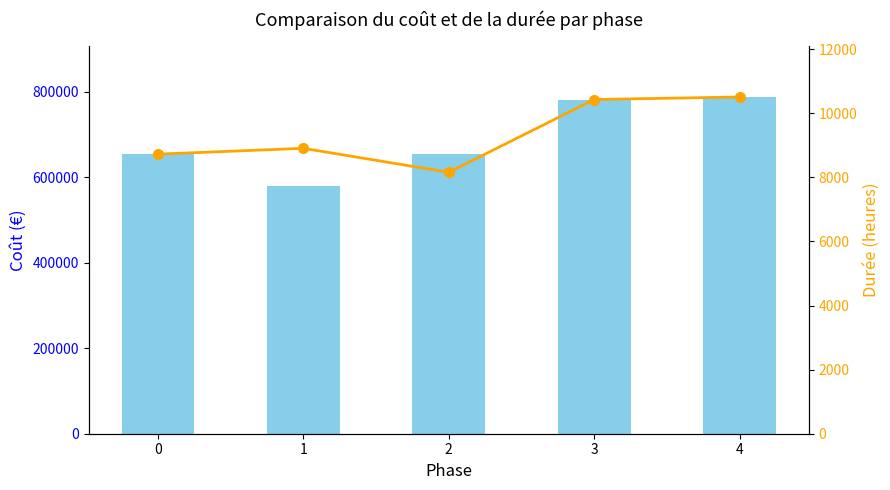

What is the total value across all series at 3?

792832.0